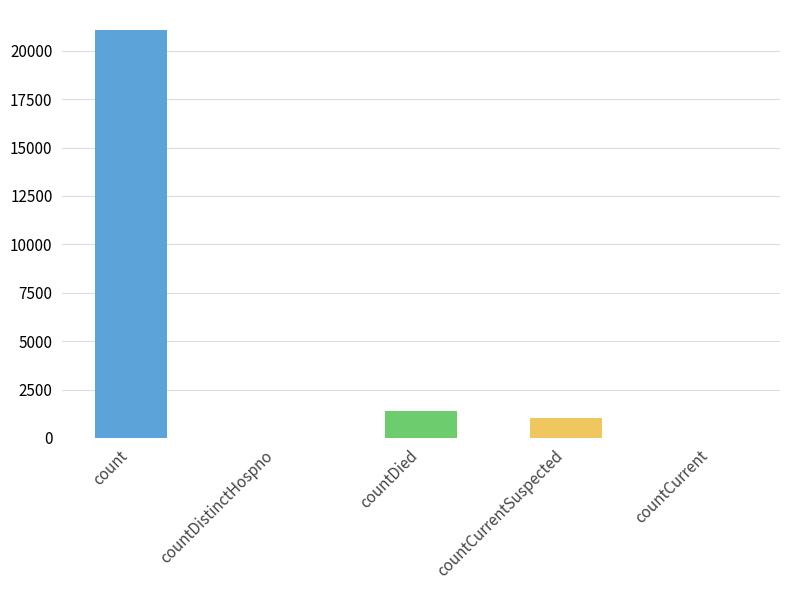

What is the sum of the values at countCurrent and countCurrentSuspected?

1006